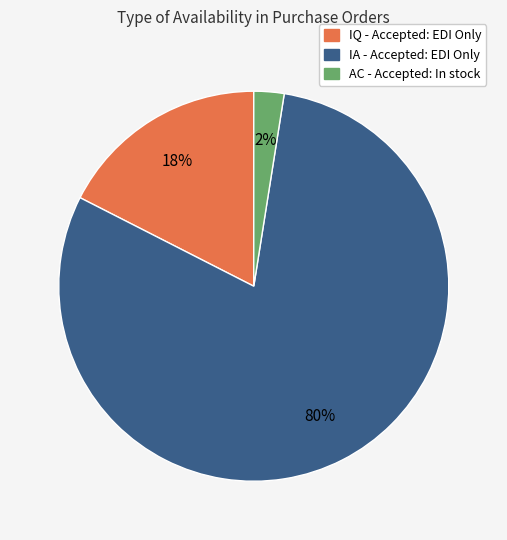

Do IA - Accepted: EDI Only and IQ - Accepted: EDI Only together represent more than half of the pie?

Yes